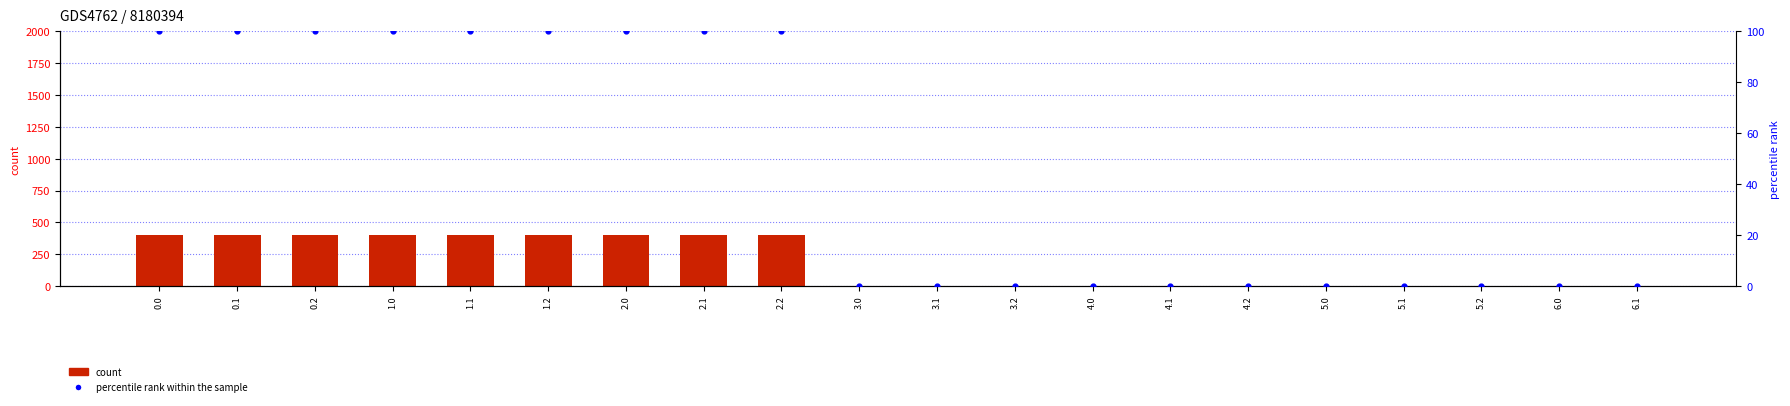

Which series contains the lowest Y value?

count